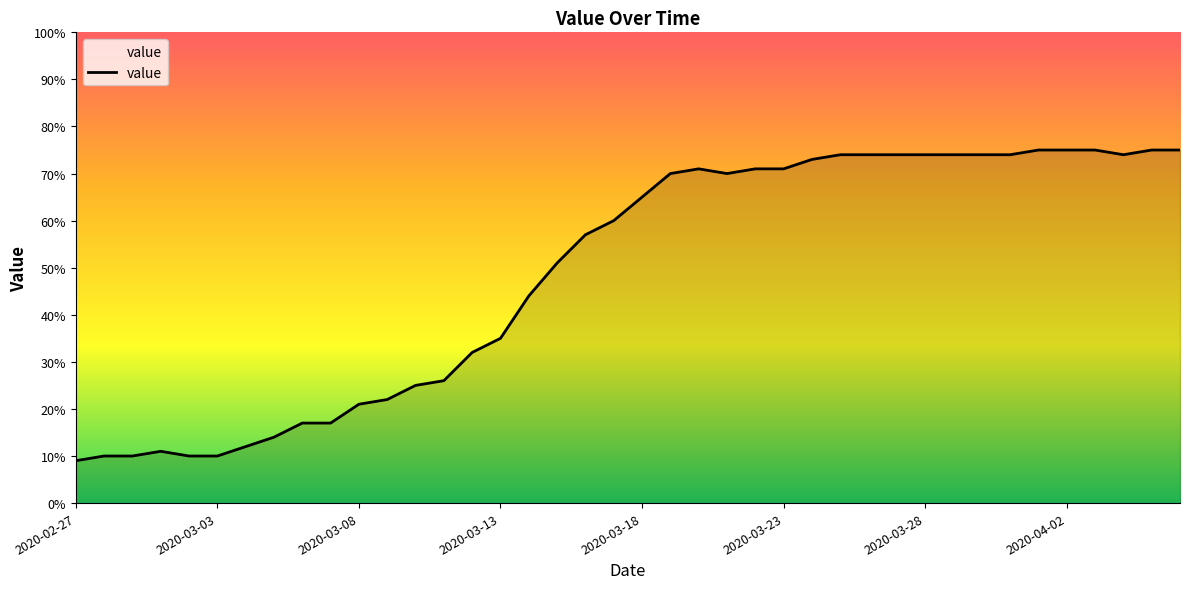

What is the difference between the maximum and minimum values?

66